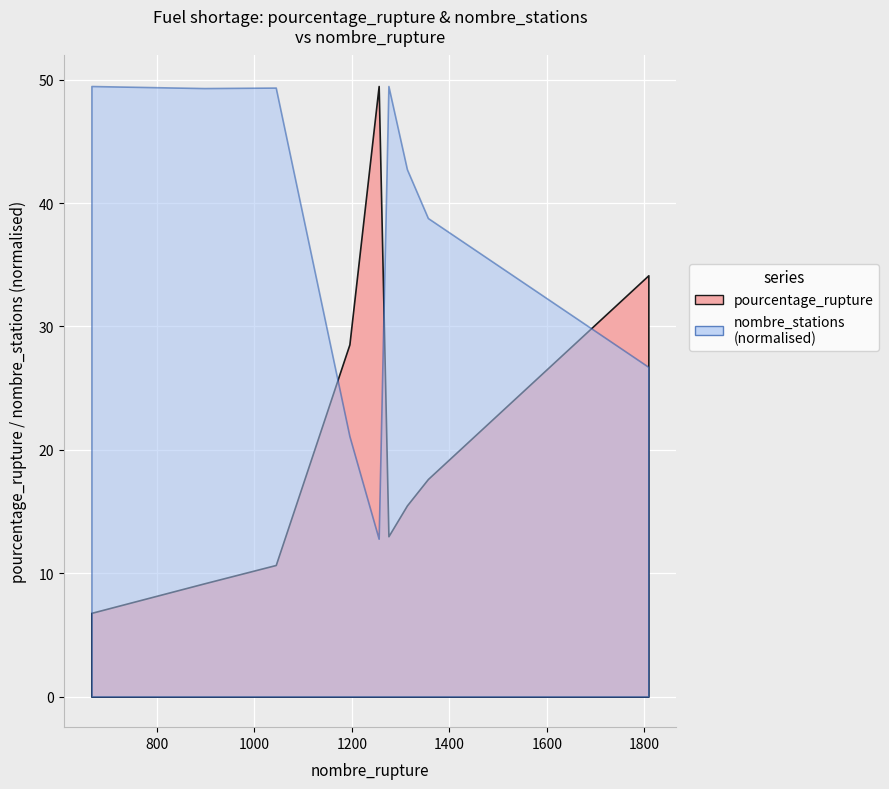

How many values in the nombre_stations series exceed 8469?

4